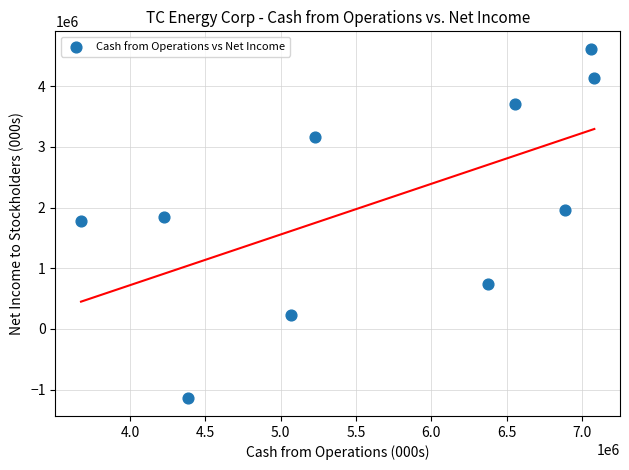

What is the average X value?

5654300